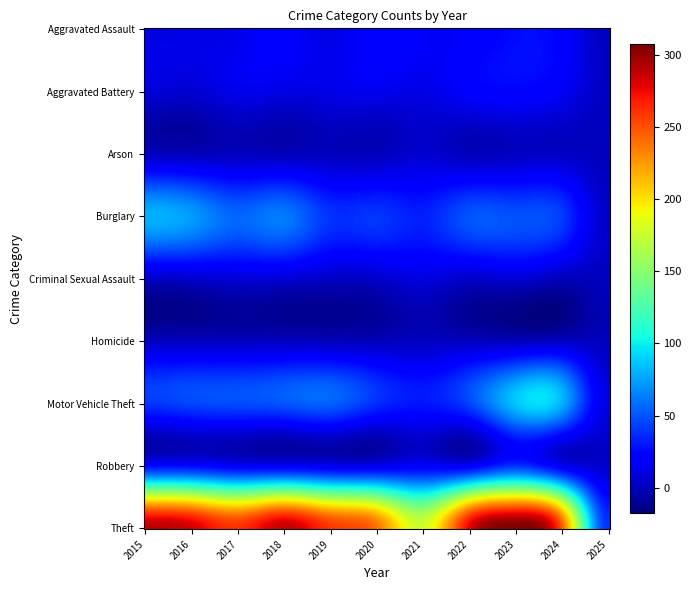

At which label does Theft first exceed 261?

2015